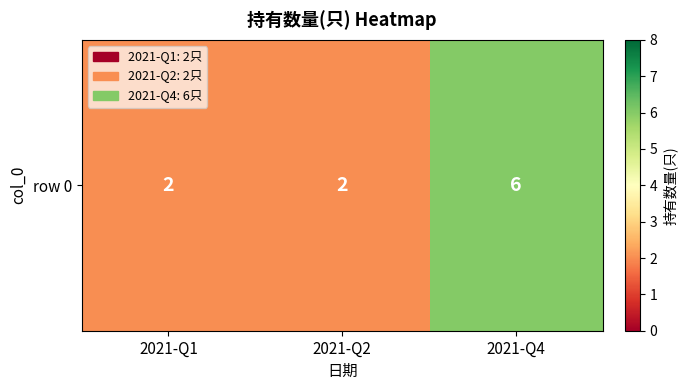

The chart shows a value of 2 at 2021-Q2. True or false?

True